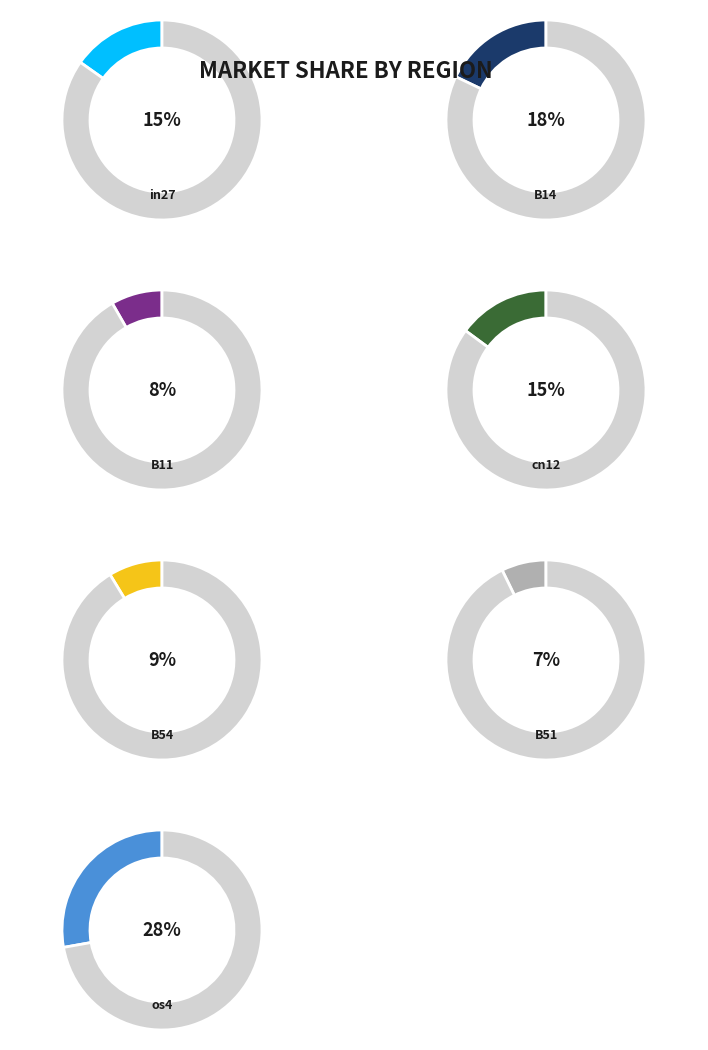

To the nearest percent, what is the difference between the largest and smallest slice percentages?

21%